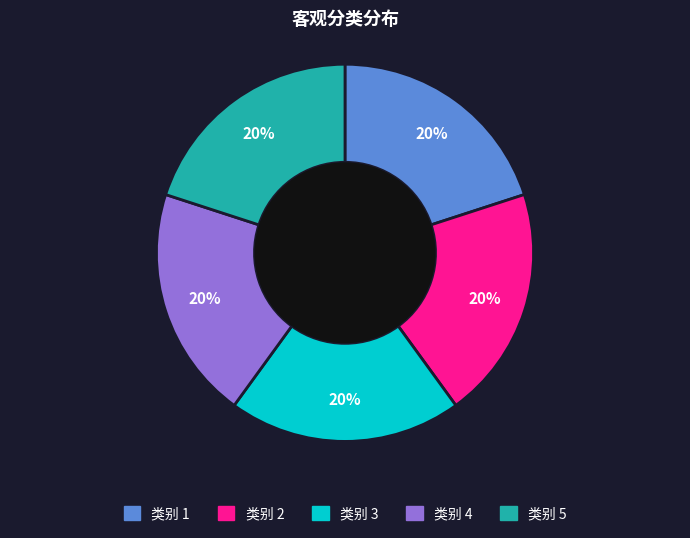

Is there any slice that represents more than half of the pie?

No